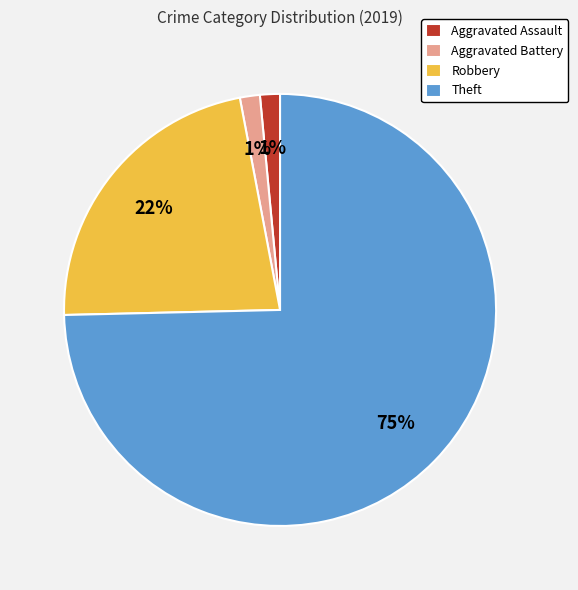

Is the sum of Aggravated Assault and Robbery greater than half?

No